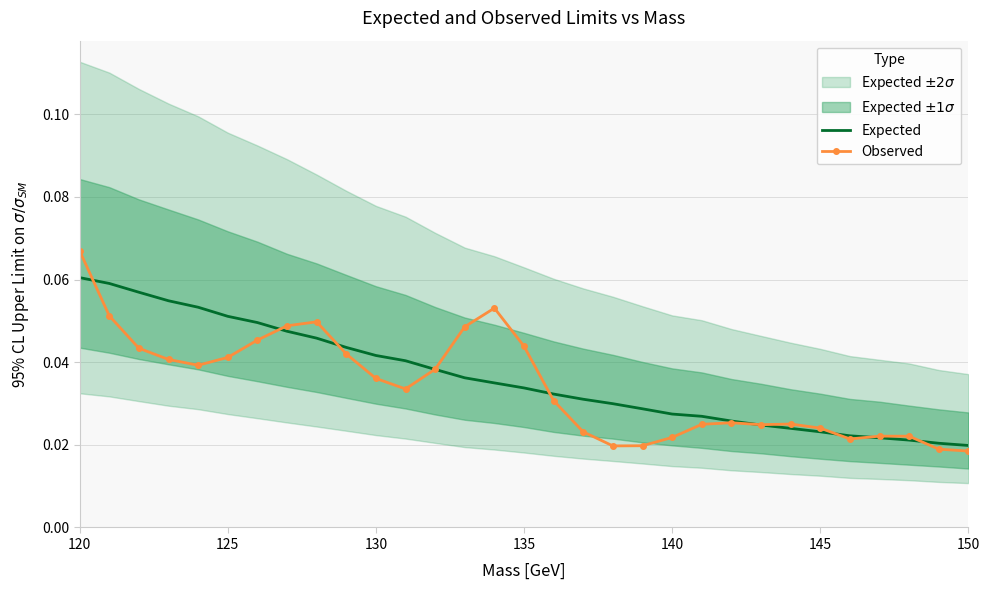

How many times do Expected and Observed cross each other?

9